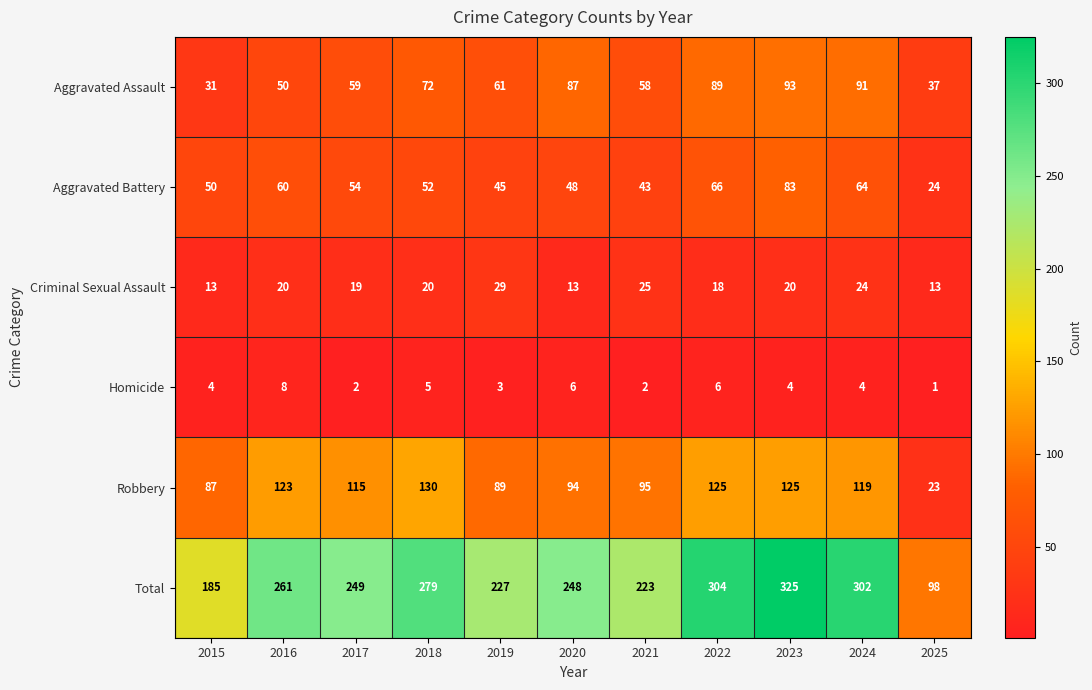

Where does the Aggravated Assault series first go above 61?

2018